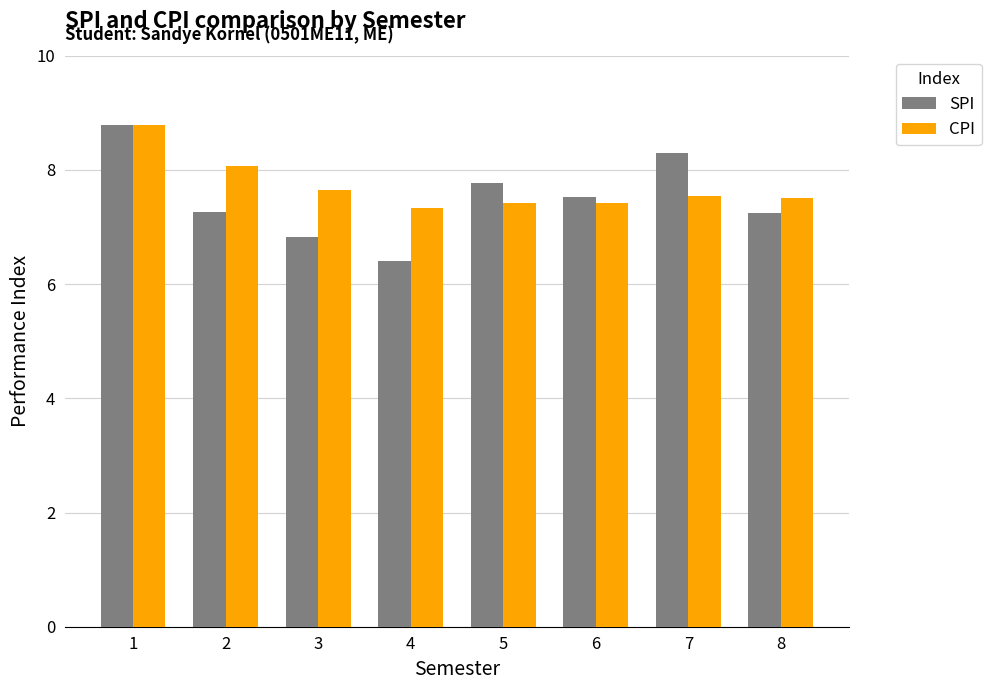

What are all the series names shown in the legend?

SPI, CPI